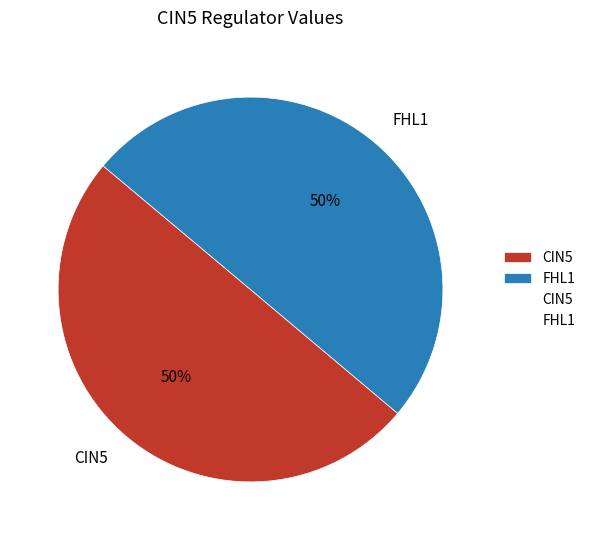

How many slices are in this pie chart?

2